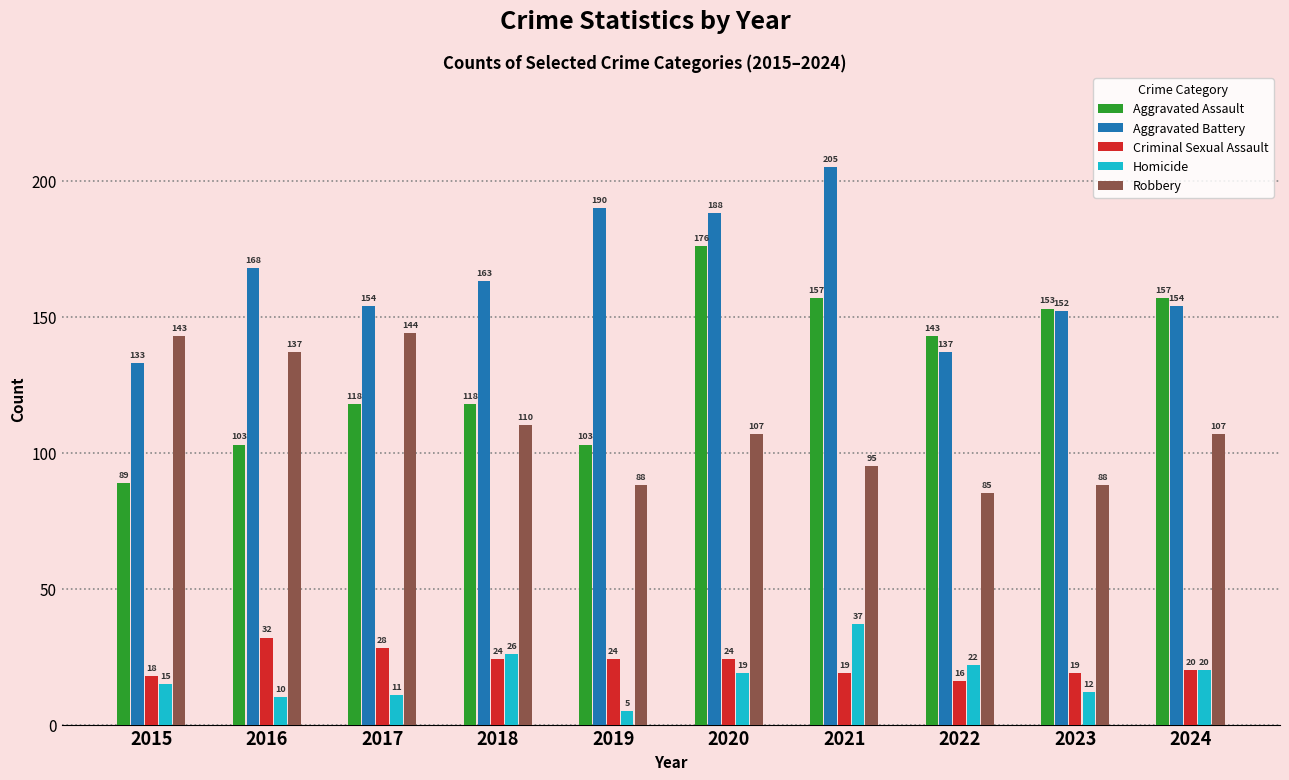

Rank the series by their maximum value, from lowest to highest.

Criminal Sexual Assault, Homicide, Robbery, Aggravated Assault, Aggravated Battery